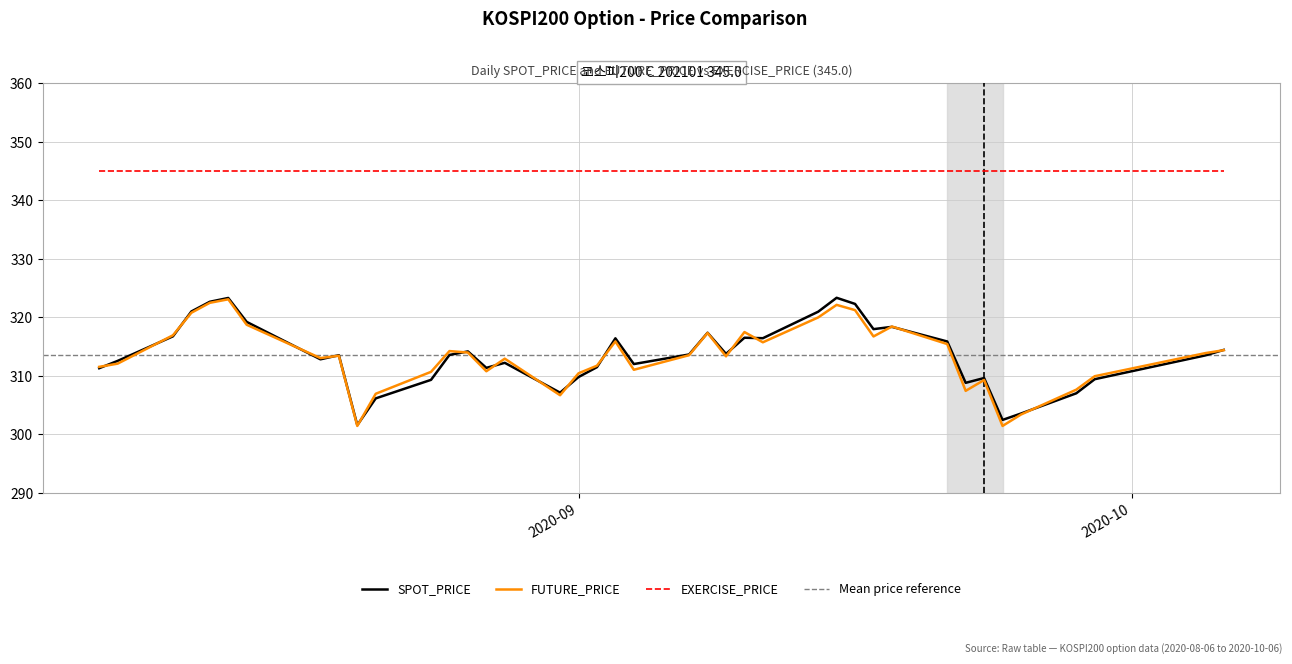

What is the difference between the maximum and minimum values in the SPOT_PRICE series?

21.8